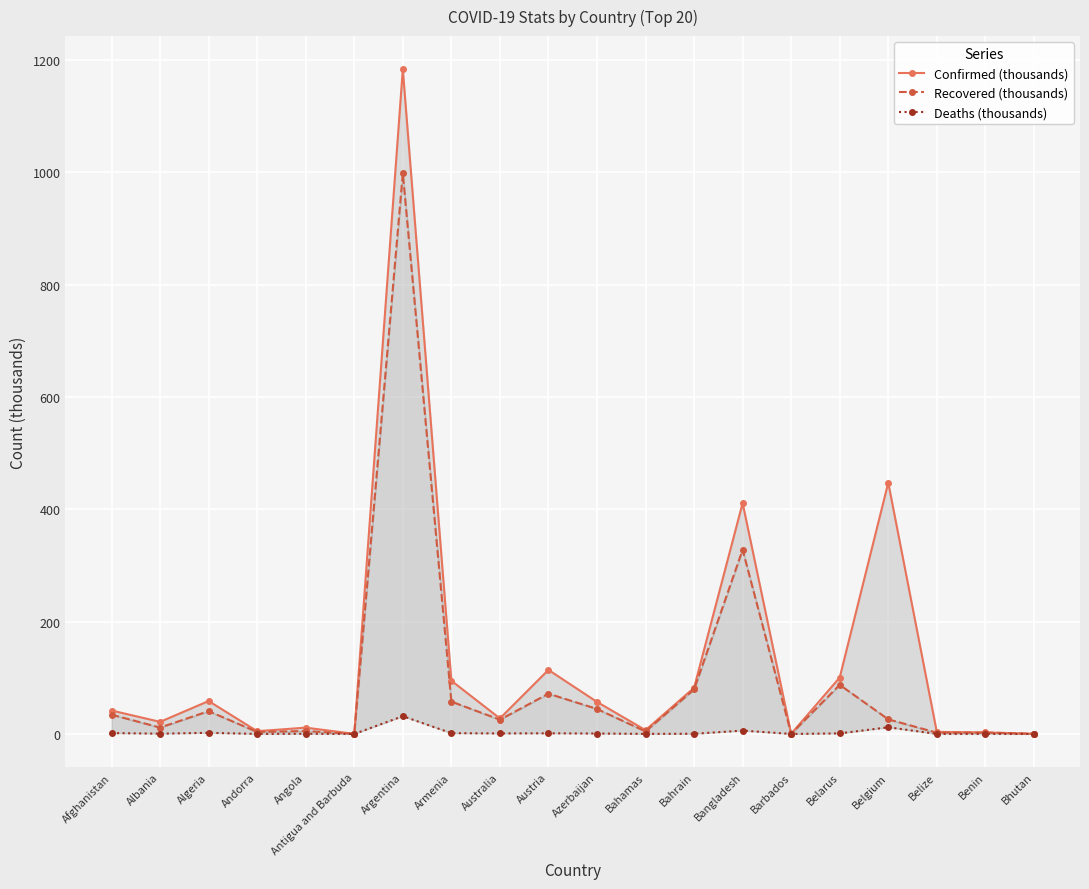

The Deaths (thousands) series shows 0.0 at Benin. True or false?

False